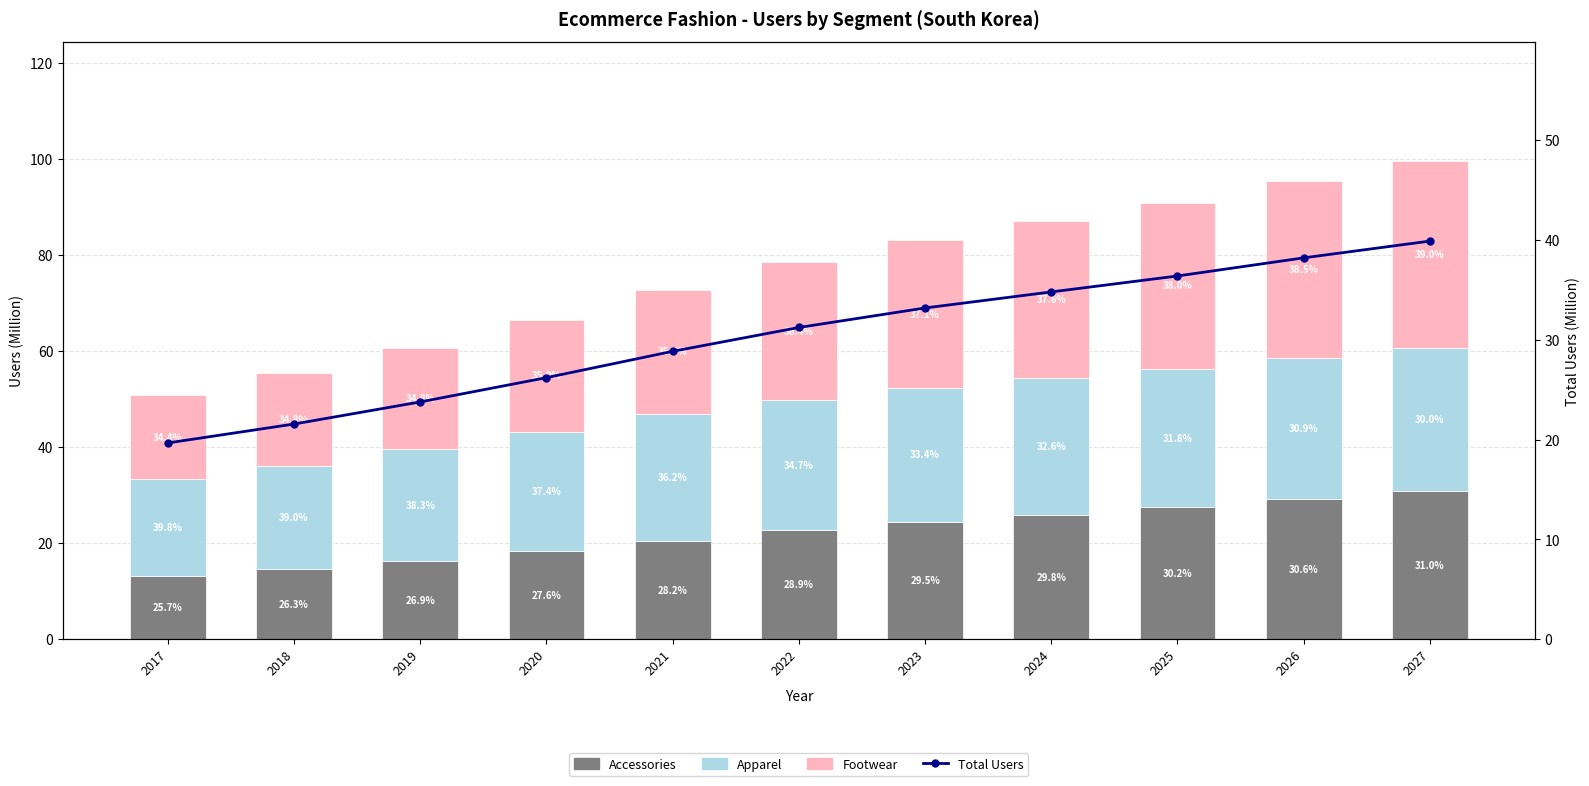

Reading left to right, what are all the values shown in this chart?

Accessories: 2017=13.1	2018=14.6	2019=16.4	2020=18.3	2021=20.6	2022=22.7	2023=24.5	2024=26.0	2025=27.5	2026=29.2	2027=30.8
Apparel: 2017=20.3	2018=21.6	2019=23.2	2020=24.9	2021=26.4	2022=27.3	2023=27.8	2024=28.4	2025=28.9	2026=29.4	2027=29.9
Footwear: 2017=17.5	2018=19.3	2019=21.2	2020=23.3	2021=25.9	2022=28.6	2023=30.9	2024=32.7	2025=34.6	2026=36.8	2027=38.9
Total Users: 2017=19.7	2018=21.6	2019=23.8	2020=26.2	2021=28.8	2022=31.2	2023=33.2	2024=34.8	2025=36.4	2026=38.2	2027=39.9